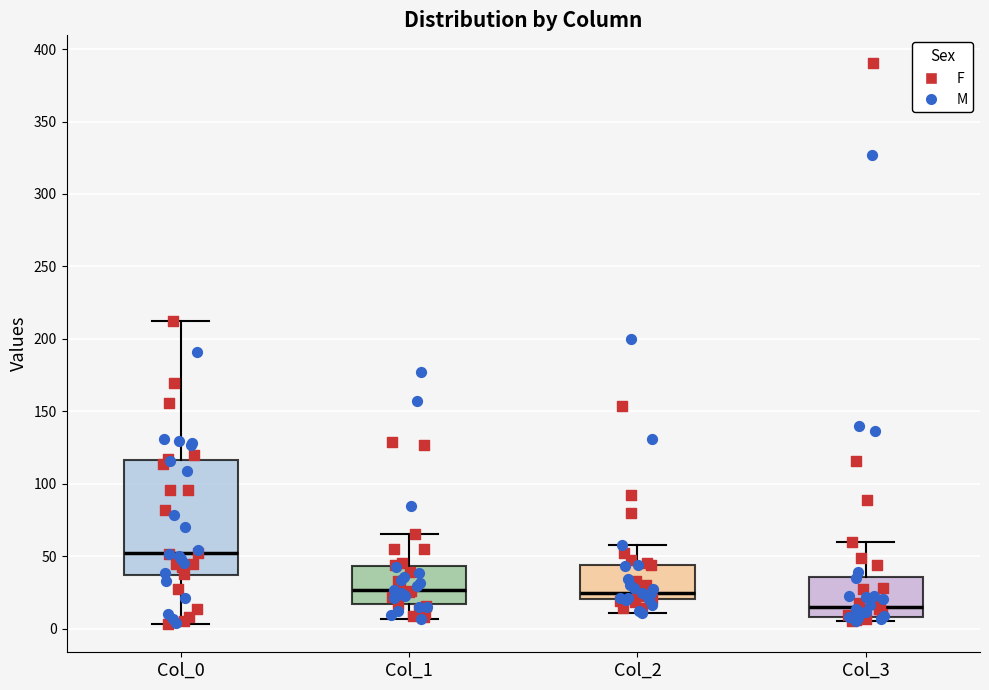

Comparing the boxes themselves (not the whiskers), which one is the tallest?

Col_0